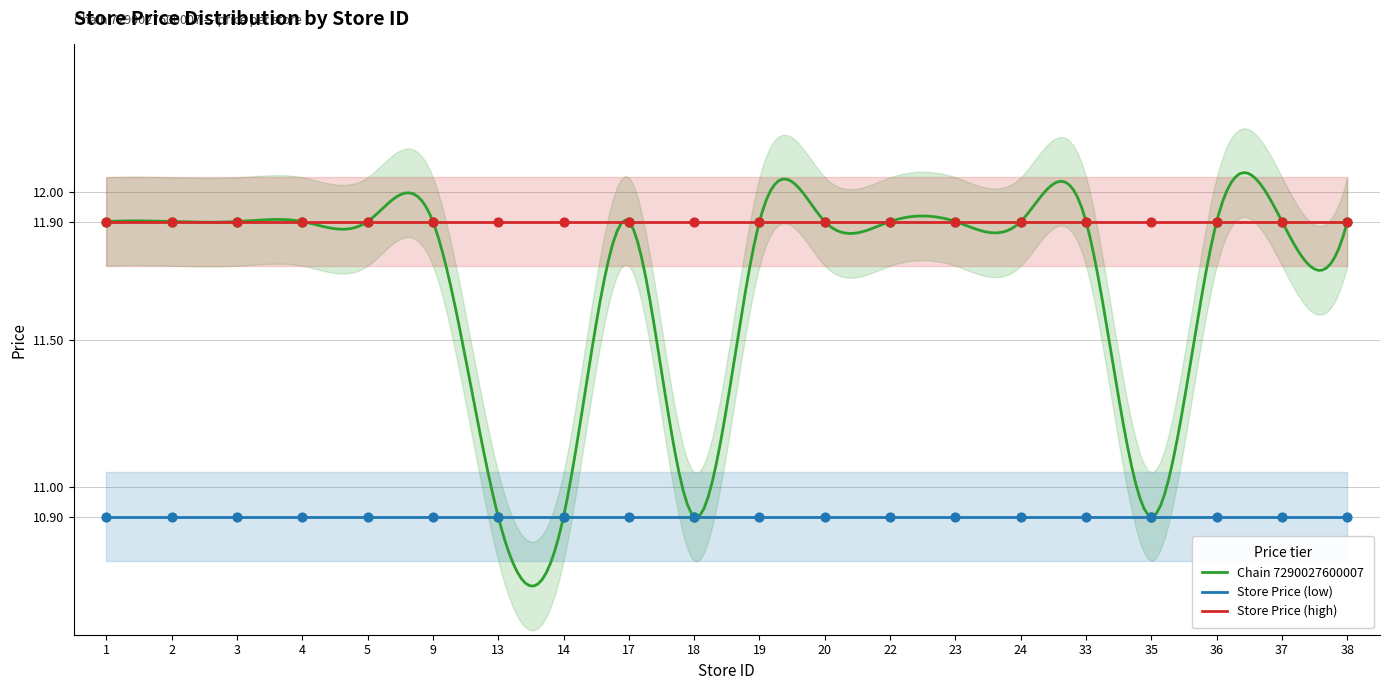

Which series has the widest spread of Y values?

Chain 7290027600007